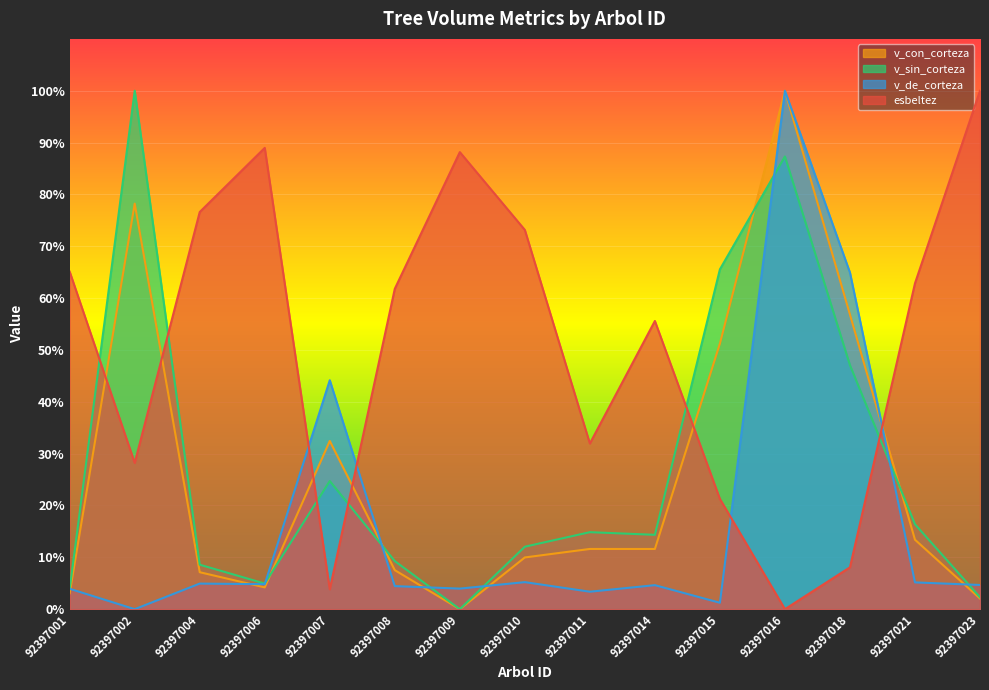

What is the average value of the esbeltez series?

51.0